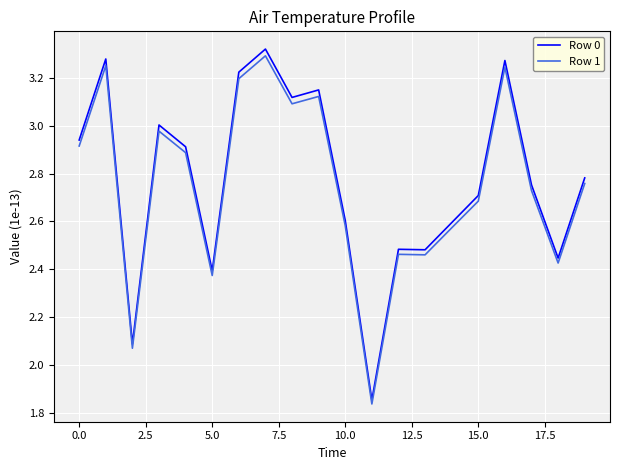

Which series has the widest spread of values?

Row 0